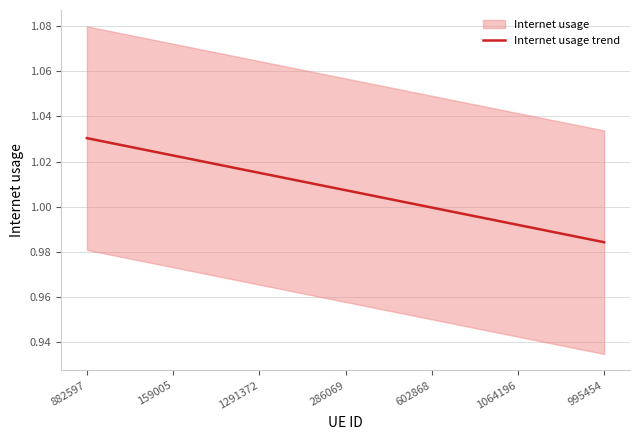

What position from the right is 602868?

3